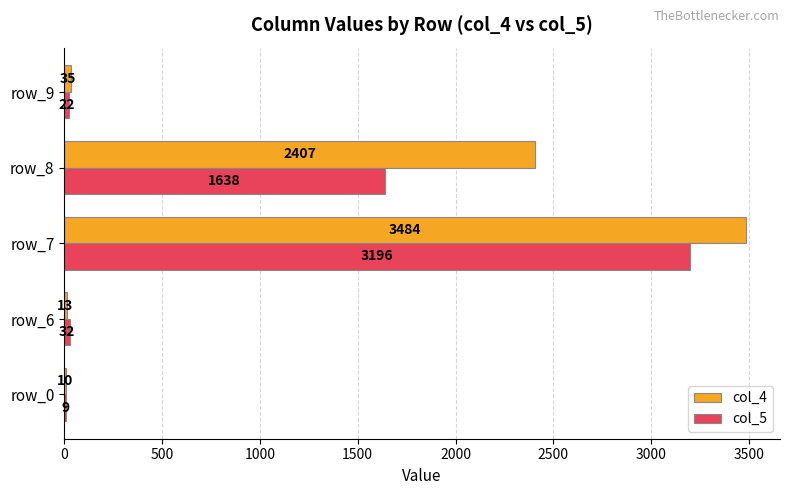

At which label does col_5 reach its peak?

row_7